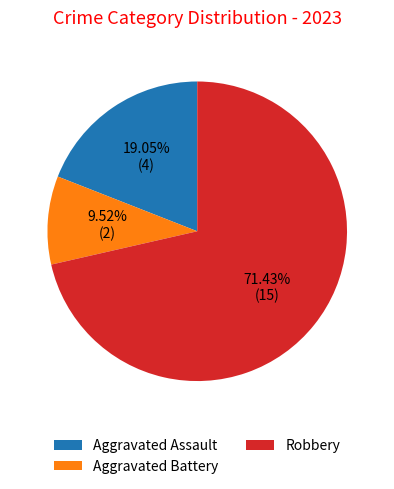

What is the largest slice in the pie chart?

Robbery